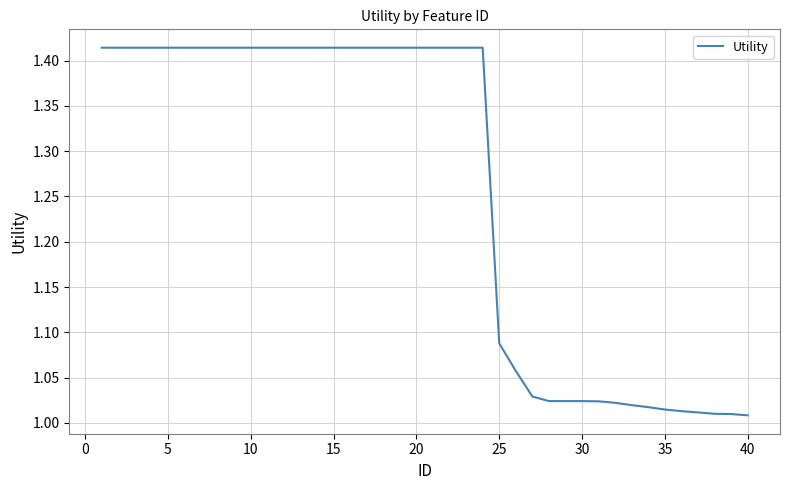

What is the difference between the maximum and minimum values?

0.4